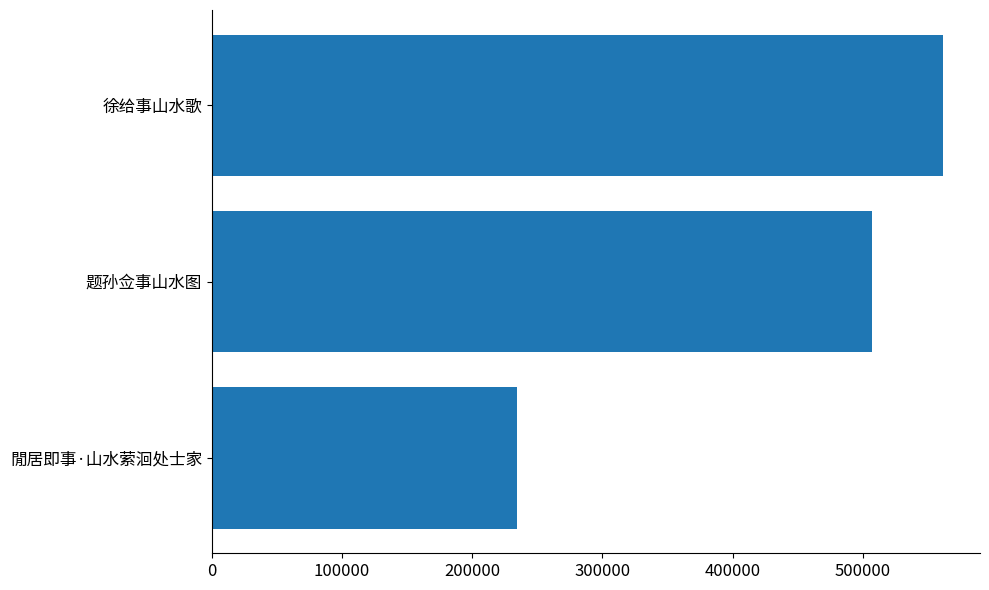

List the labels in order of value, smallest first.

閒居即事·山水萦洄处士家, 题孙佥事山水图, 徐给事山水歌